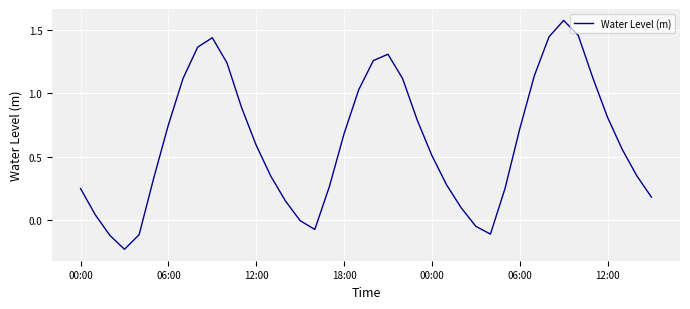

What is the difference between the maximum and minimum values?

1.8